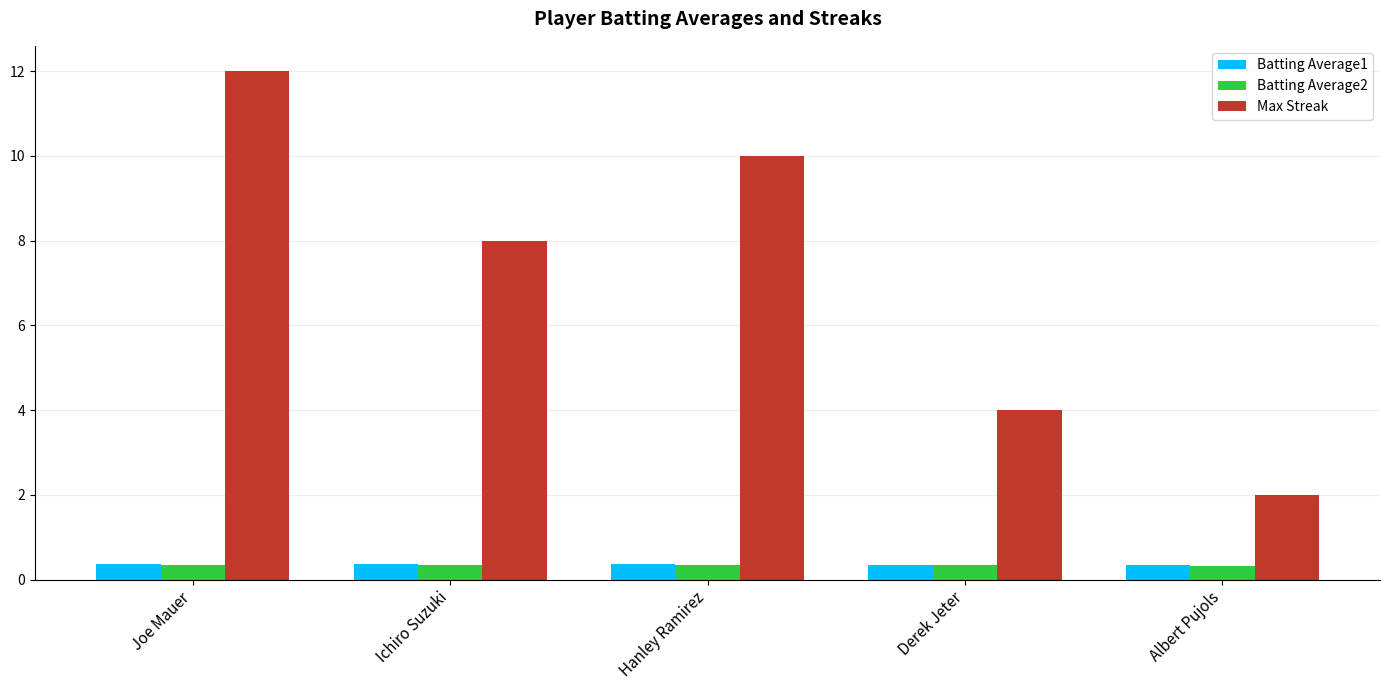

The value of Max Streak at Ichiro Suzuki is 1.6. True or false?

False